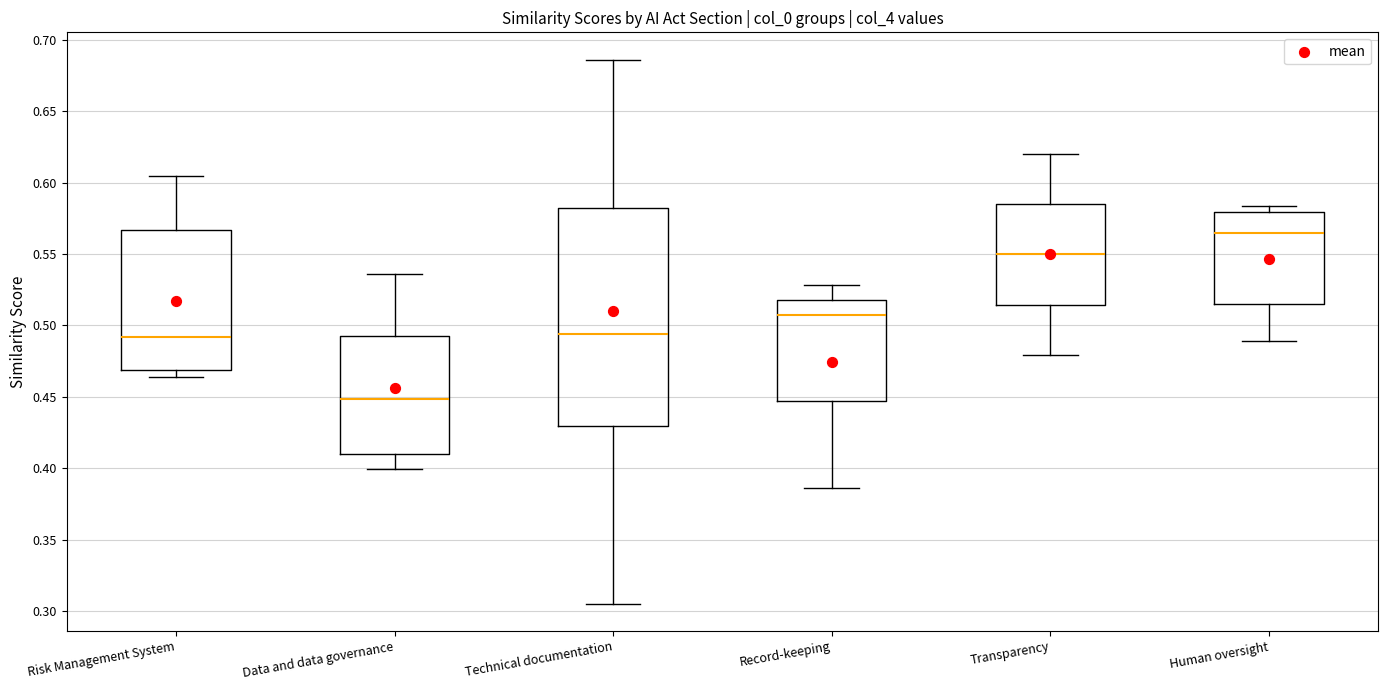

Reading left to right, read every box against the y-axis: the position of its median line, the range the box covers, and the ends of its whiskers. The values are not printed on the chart, so give them approximately, as read against the axis.

Risk Management System: median 0.490, box 0.470 to 0.565, whiskers 0.465 to 0.605
Data and data governance: median 0.450, box 0.410 to 0.495, whiskers 0.400 to 0.535
Technical documentation: median 0.495, box 0.430 to 0.580, whiskers 0.305 to 0.685
Record-keeping: median 0.505, box 0.445 to 0.520, whiskers 0.385 to 0.530
Transparency: median 0.550, box 0.515 to 0.585, whiskers 0.480 to 0.620
Human oversight: median 0.565, box 0.515 to 0.580, whiskers 0.490 to 0.585